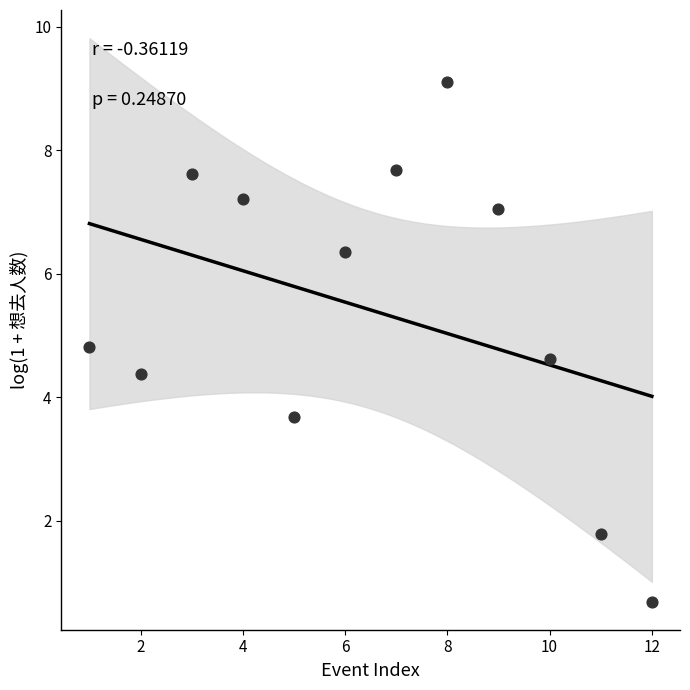

What is the range of Y values (max minus min)?

8.4